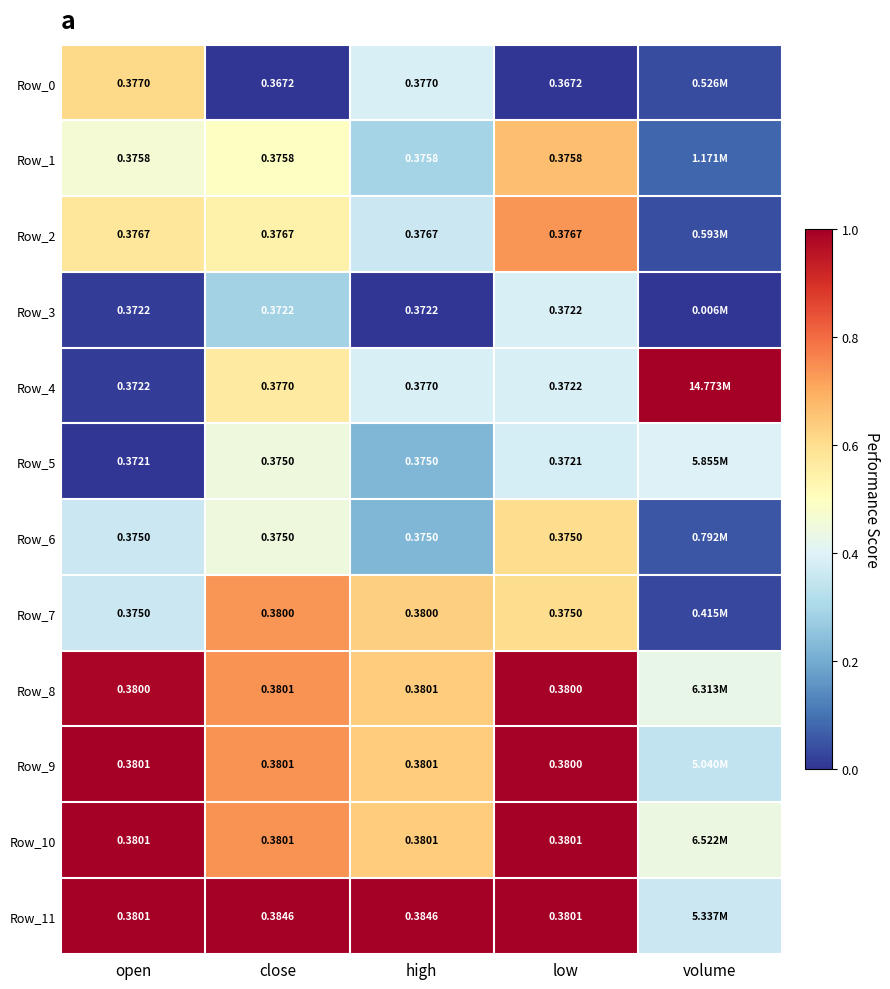

What is the difference between the Row_4 values at close and volume?

0.4